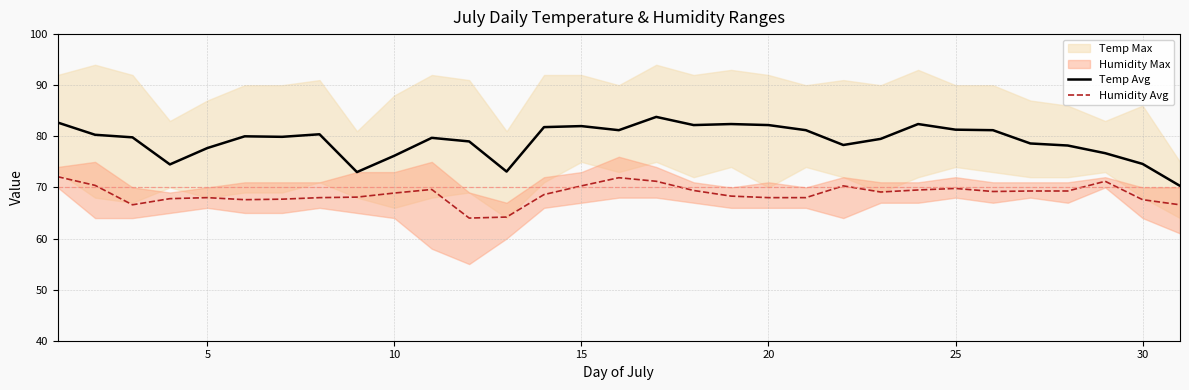

What is the highest value of the Humidity Avg series?

72.1